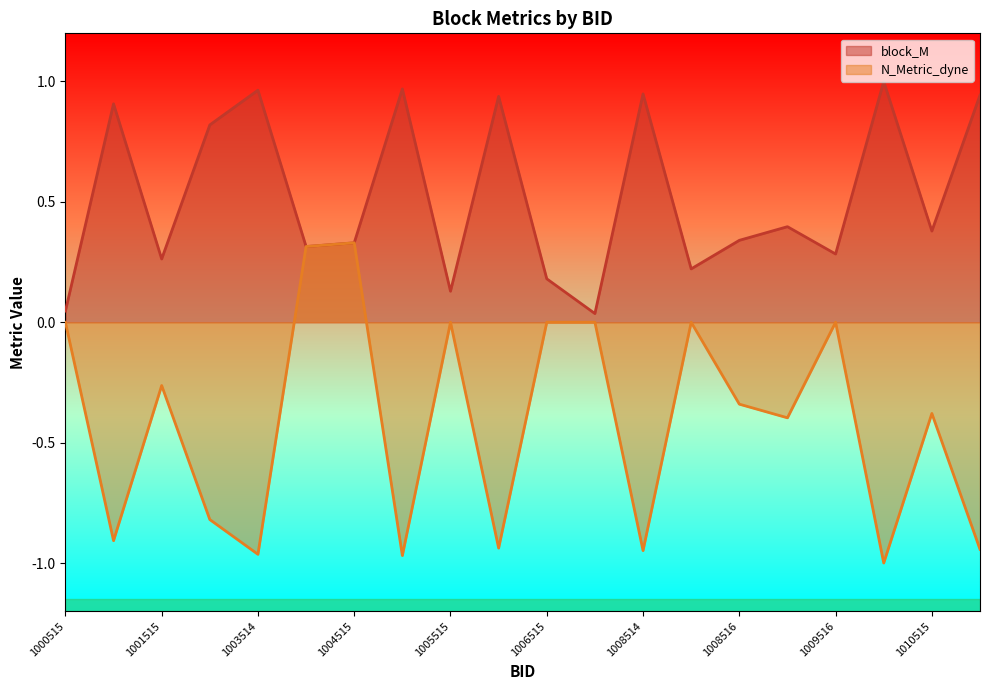

Where is N_Metric_dyne nearest to the value 0?

1000515